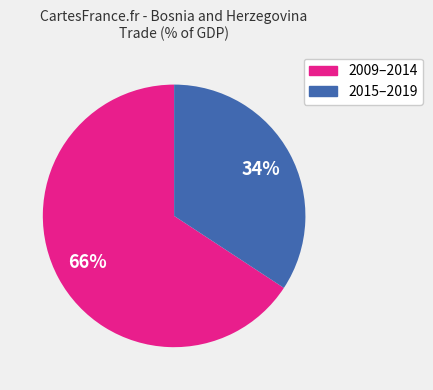

To the nearest percent, what is the average slice percentage?

50%